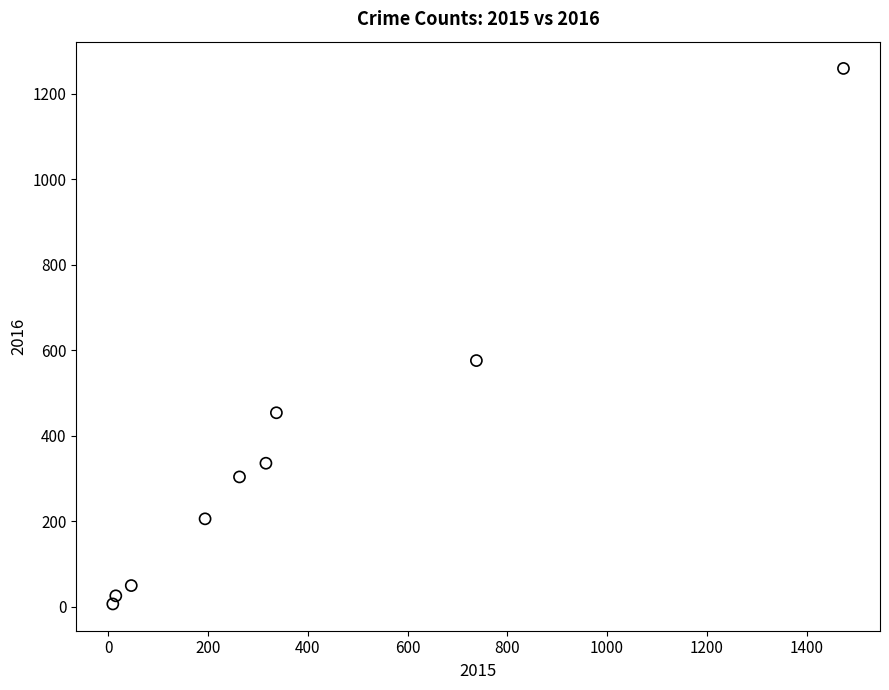

What Y value in the scatter plot is closest to 633?

576